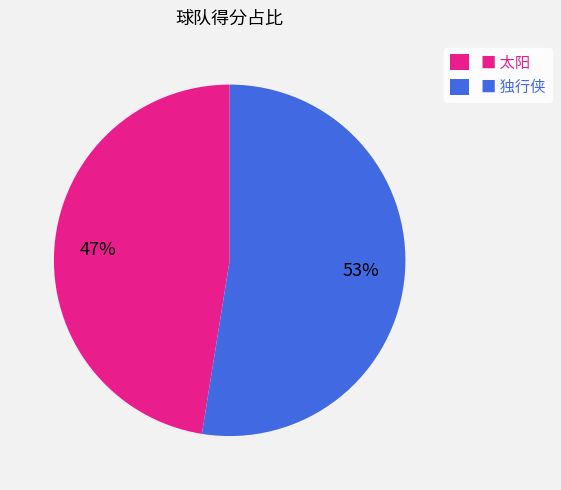

Rank the categories by value from highest to lowest.

■ 独行侠, ■ 太阳